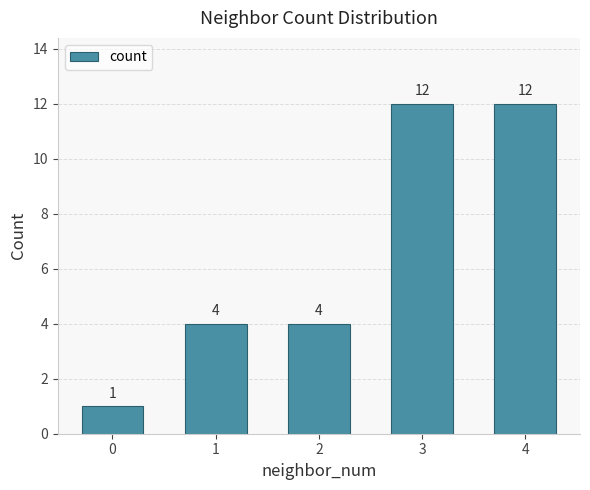

What is the difference between the maximum and second lowest values?

8